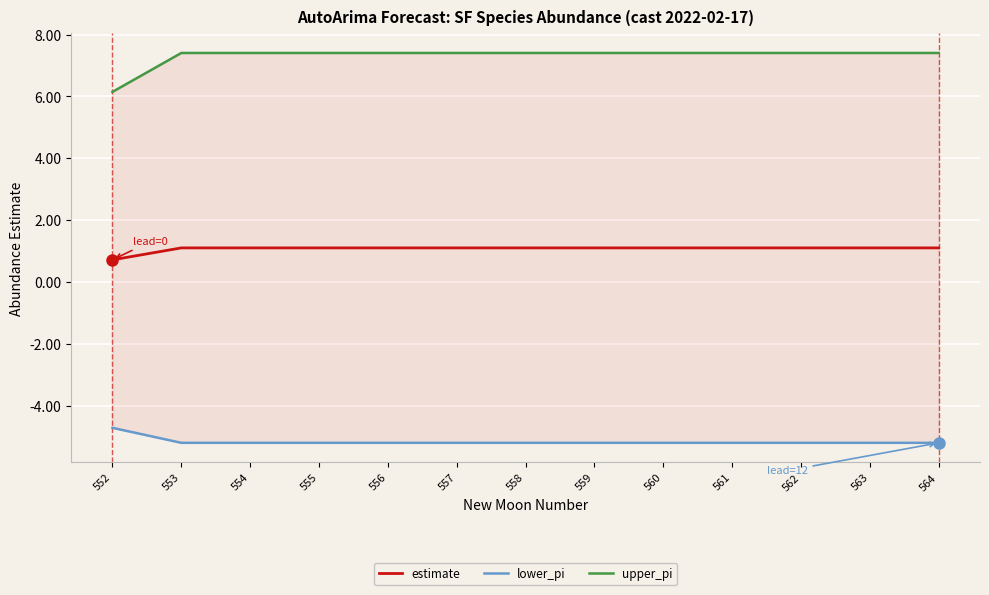

Is it true that estimate equals 1.7 at 553?

False